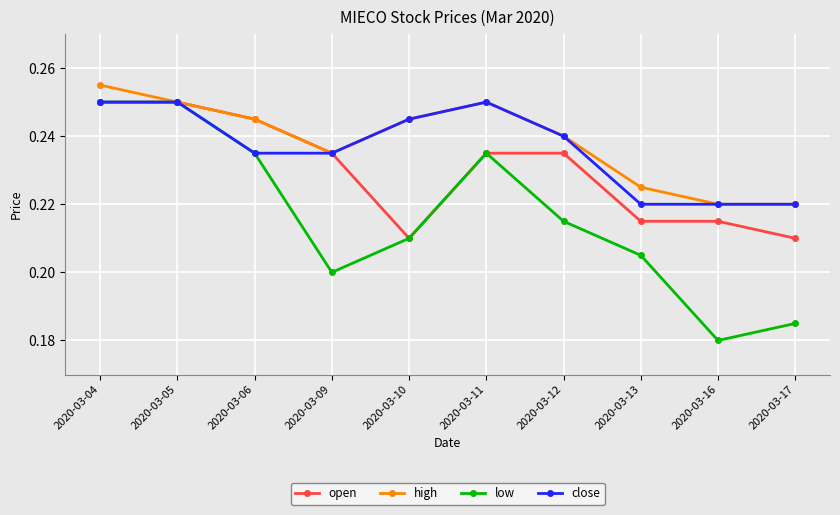

At which category does the chart reach its minimum across all series?

2020-03-16